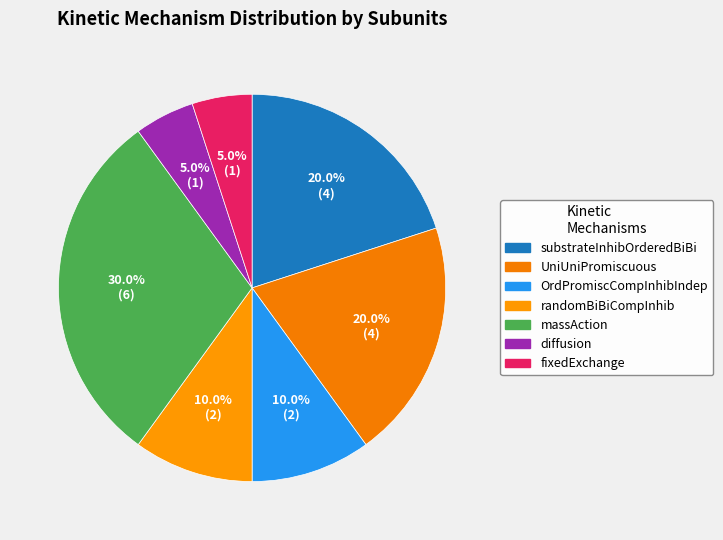

Do massAction and substrateInhibOrderedBiBi together represent more than half of the pie?

No